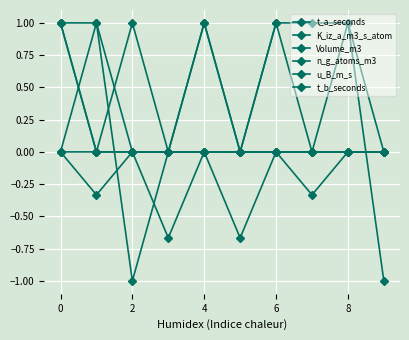

Does the chart have visible grid lines?

Yes